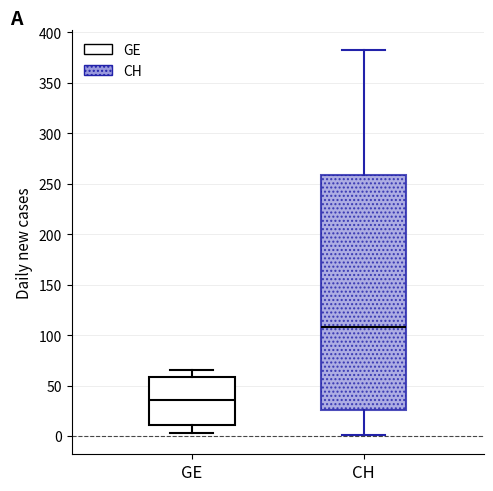

Reading left to right, read every box against the y-axis: the position of its median line, the range the box covers, and the ends of its whiskers. The values are not printed on the chart, so give them approximately, as read against the axis.

GE: median 35, box 10 to 60, whiskers 5 to 65
CH: median 110, box 25 to 260, whiskers 0 to 385